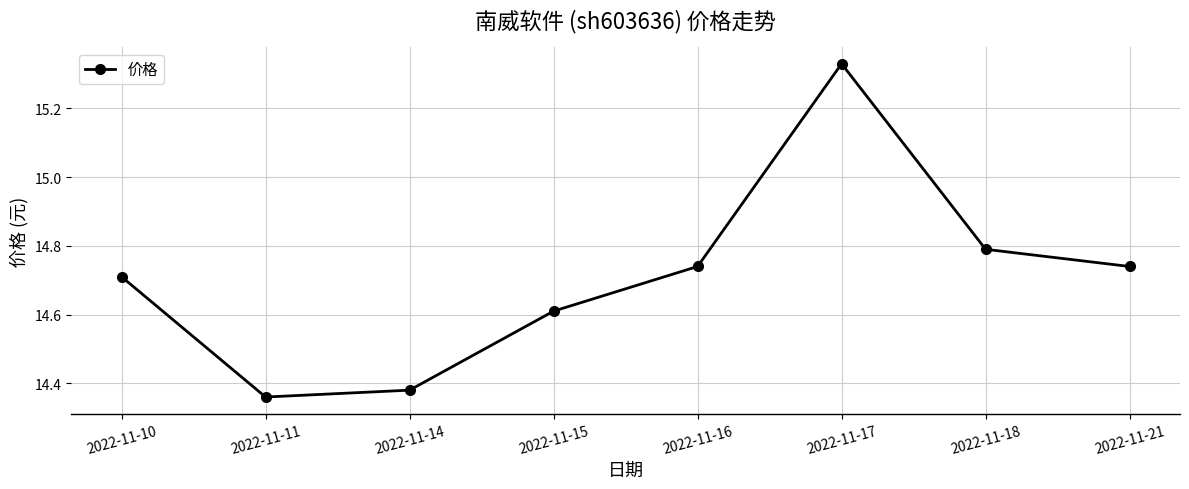

What is the sum of the values at 2022-11-14 and 2022-11-15?

29.0